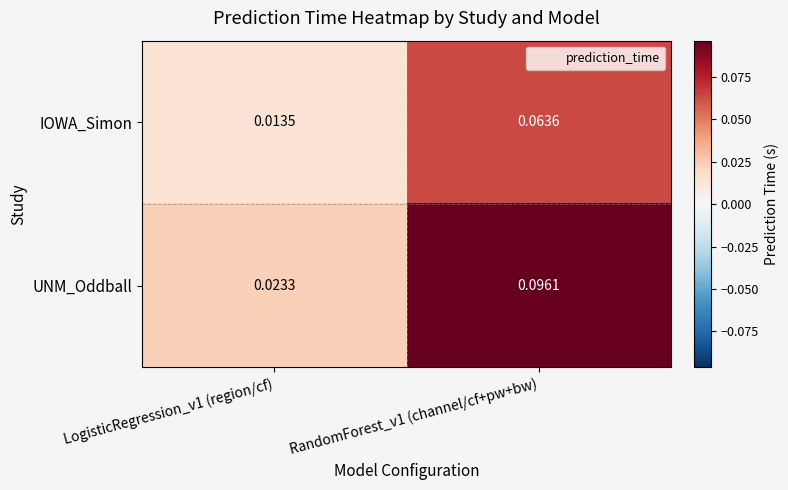

Which category has the lowest value across all series?

LogisticRegression_v1 (region/cf)